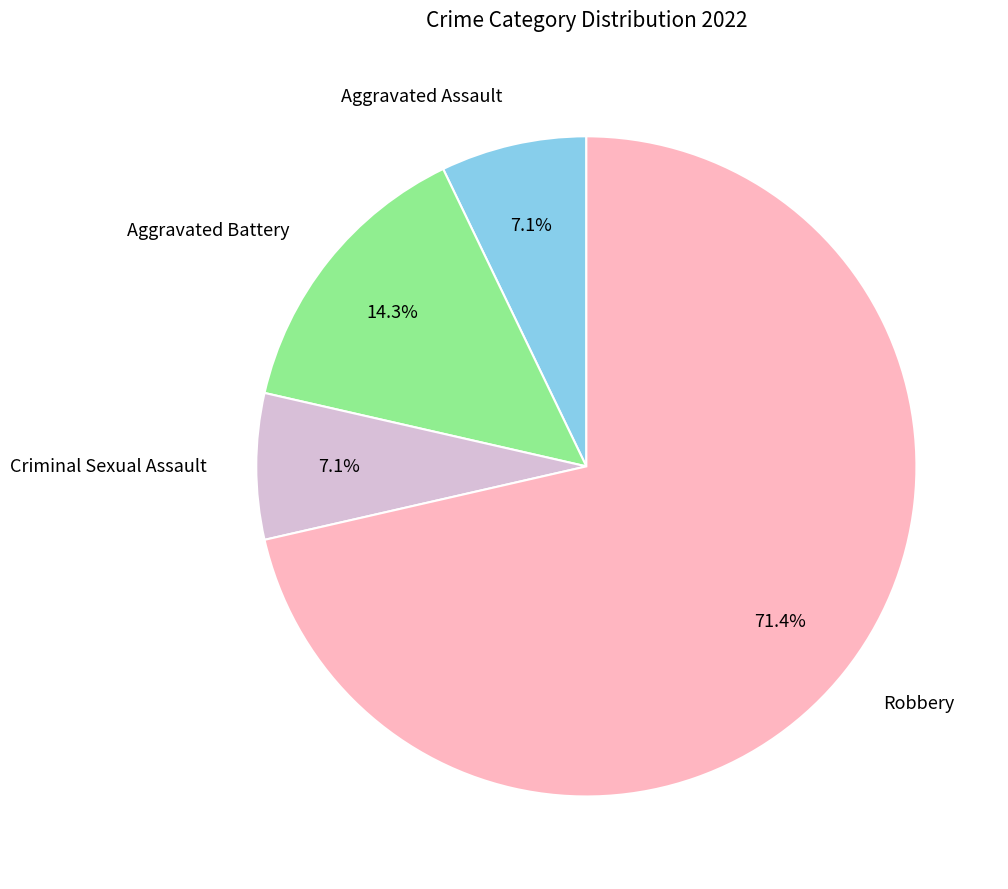

Does any single category account for the majority?

Yes